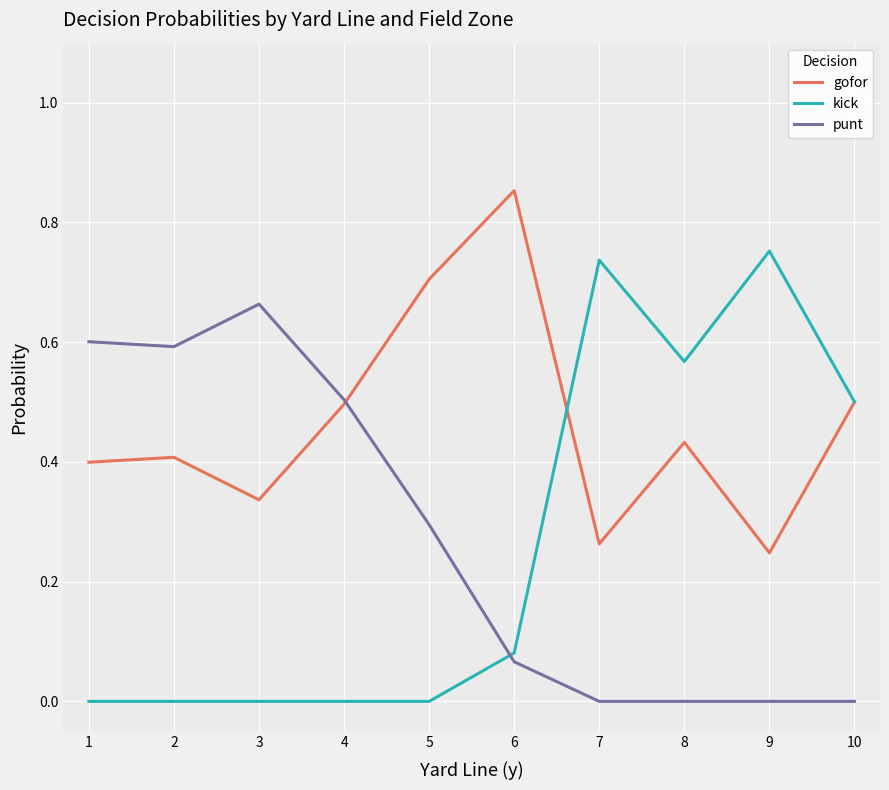

Which category has the highest value across all series?

6